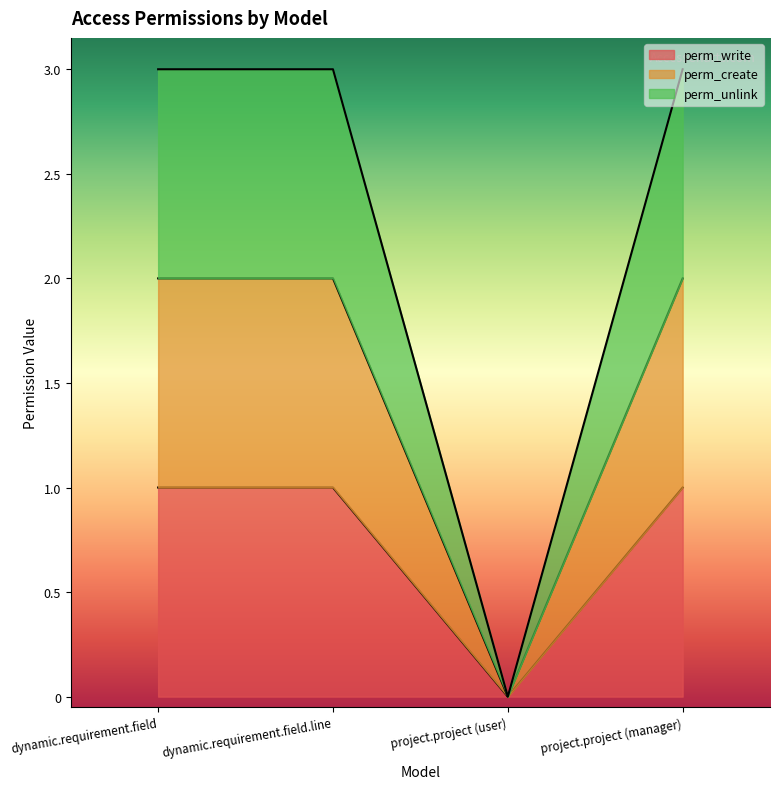

What position from the left is dynamic.requirement.field.line?

2